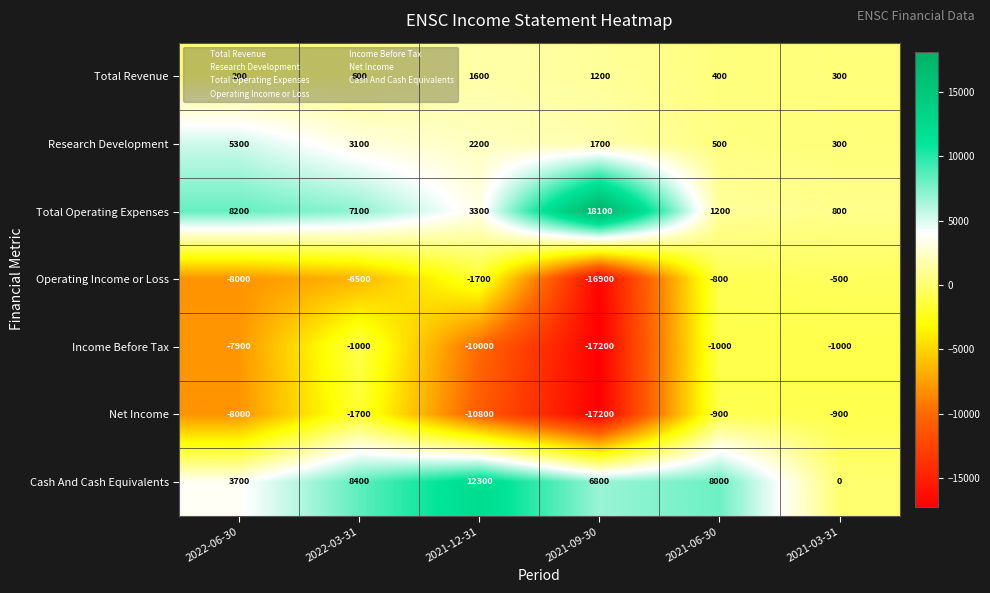

Which series has the widest spread of values?

Total Operating Expenses